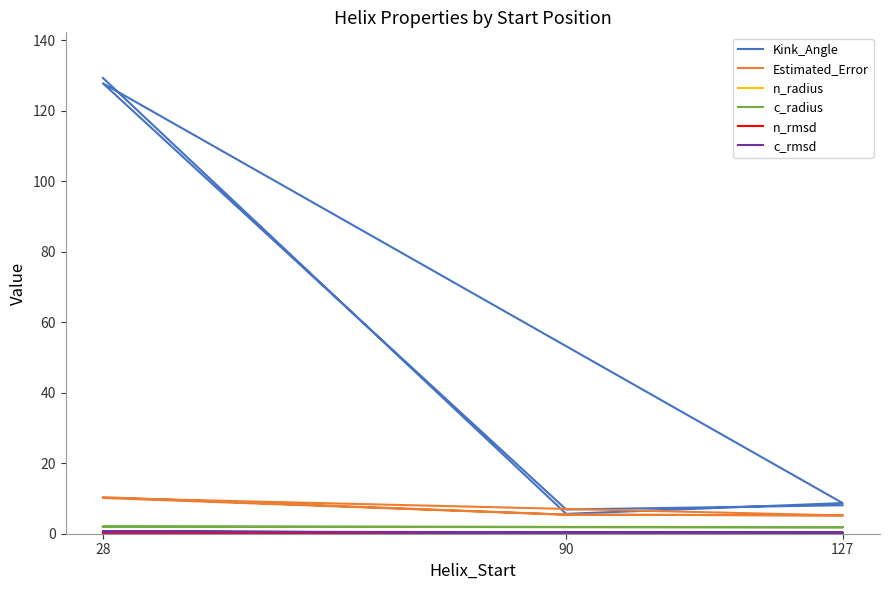

True or false: c_radius has a value of 1.9 at 90.

True